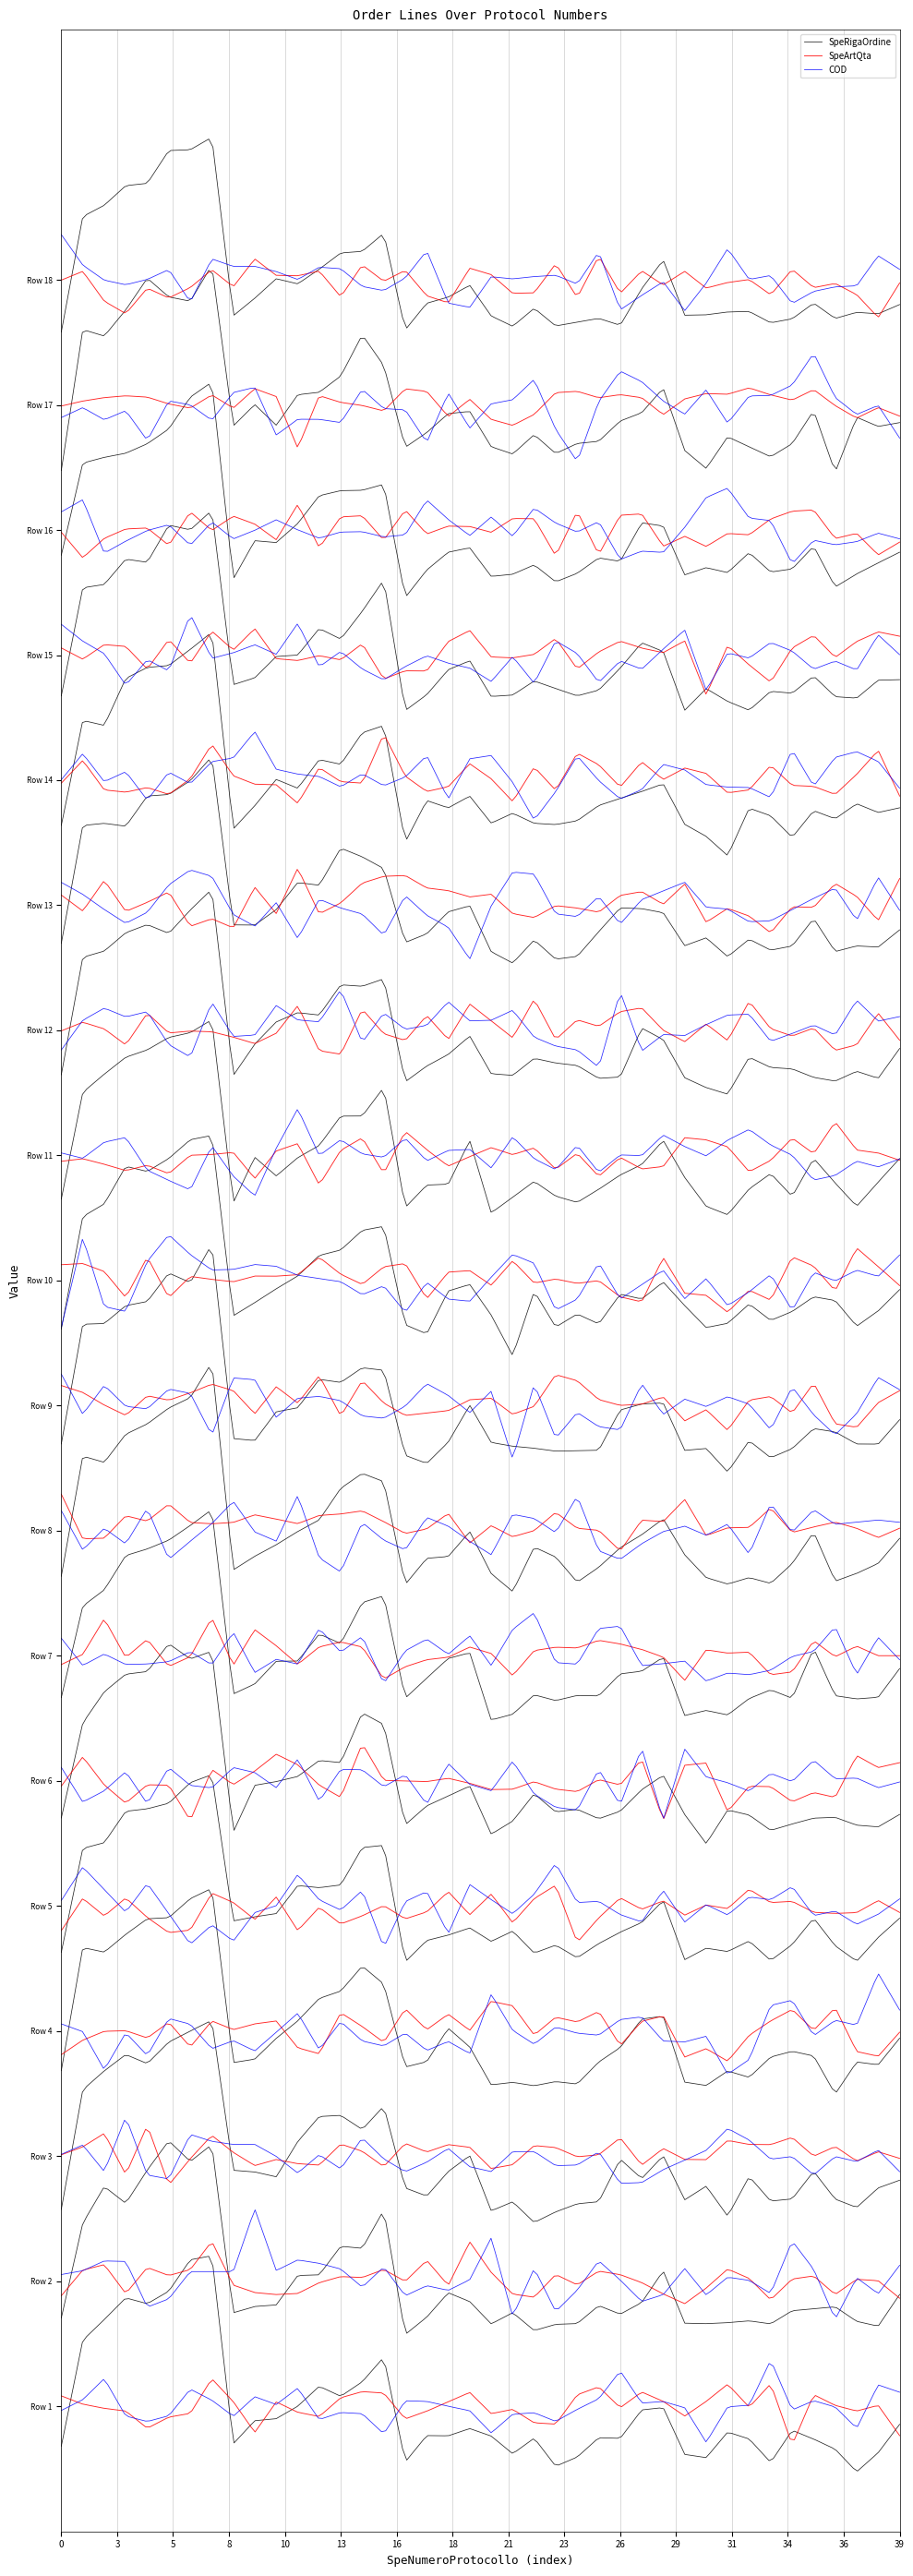

At how many categories does at least one series exceed 6?

10